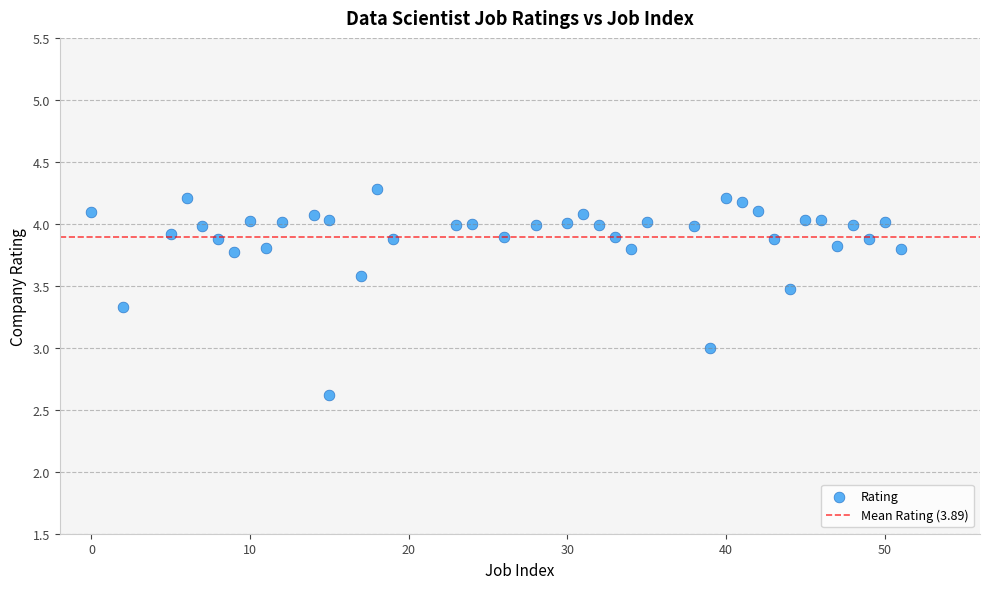

What is the range of Y values (max minus min)?

1.7